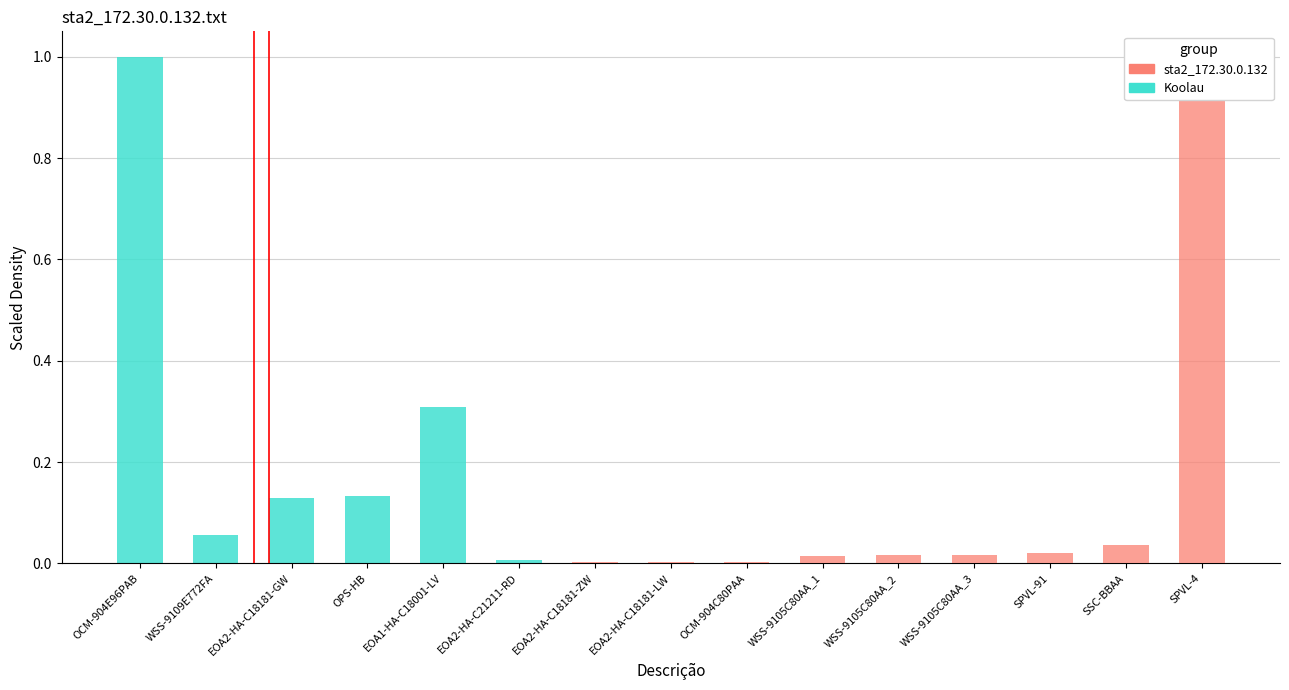

Count the number of data series in this chart.

2